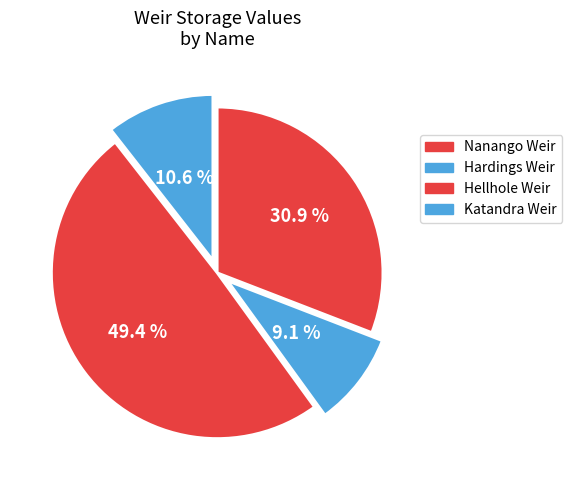

Which category has the biggest portion of the pie?

Hellhole Weir